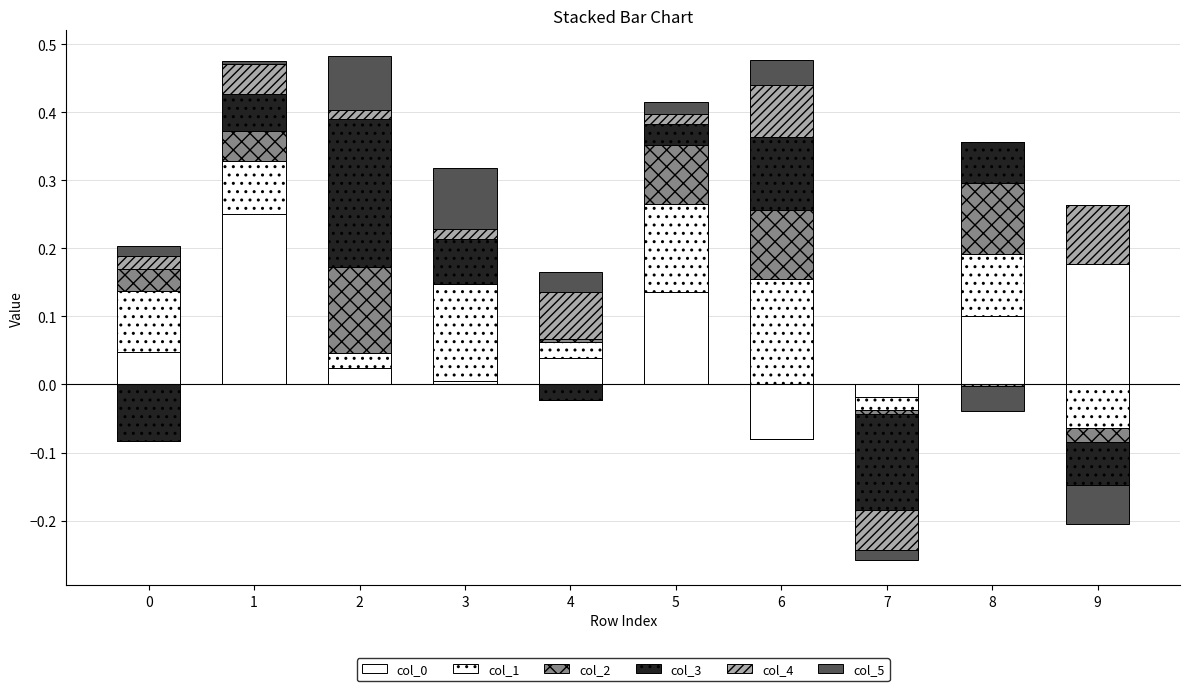

True or false: col_3 has a value of 0.0 at 1.

False